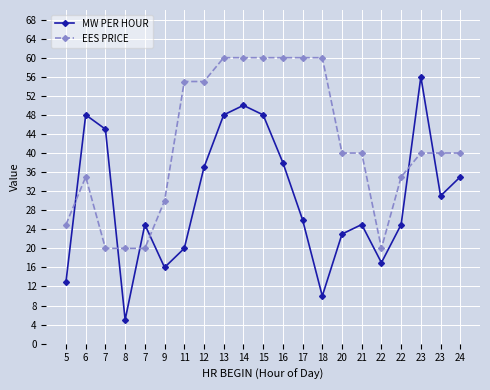

Is the value of MW PER HOUR at 6 greater than the value of EES PRICE at 22?

Yes